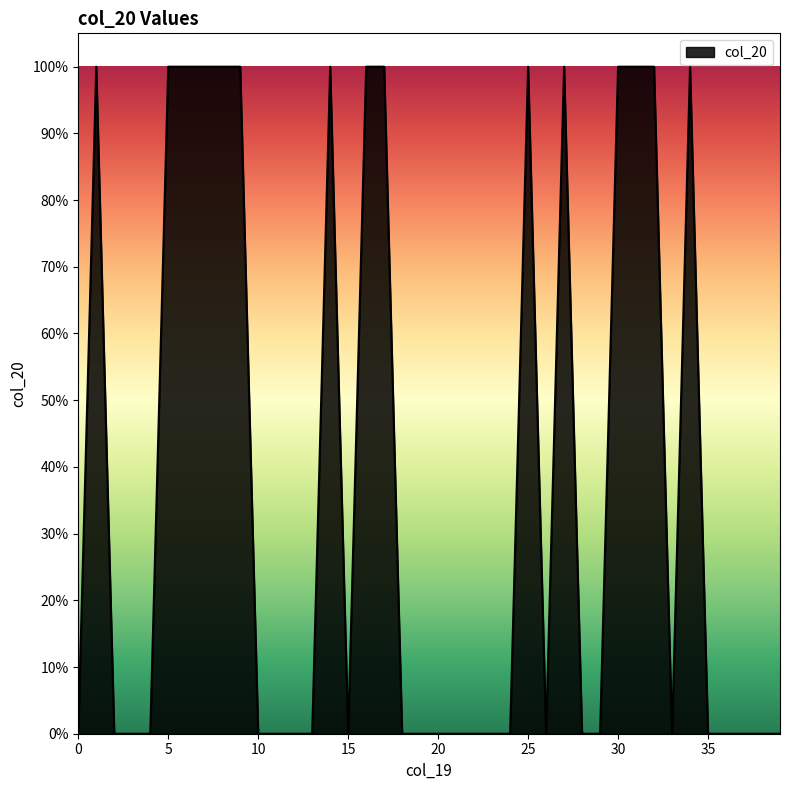

How many values are between 0 and 1?

40